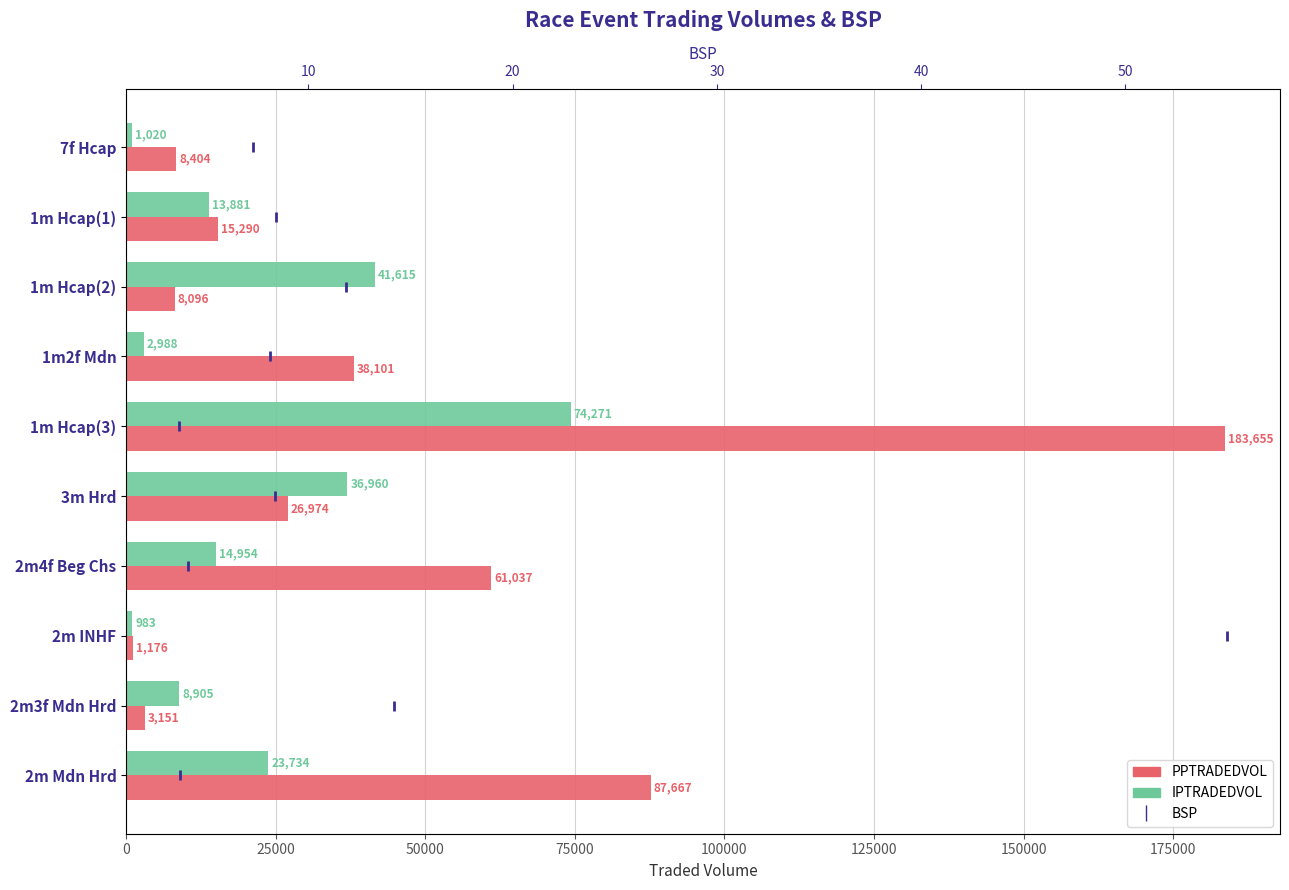

Which series reaches the maximum Y coordinate?

PPTRADEDVOL